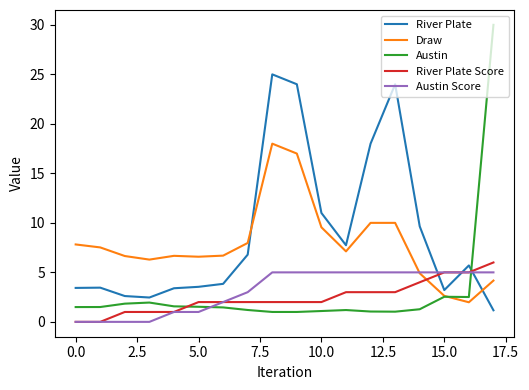

What is the difference between the second highest and minimum values in the Draw series?

15.0